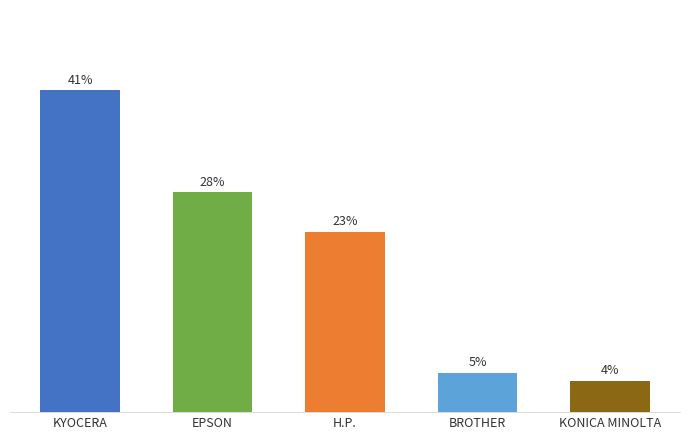

Where does the data first go above 23?

KYOCERA